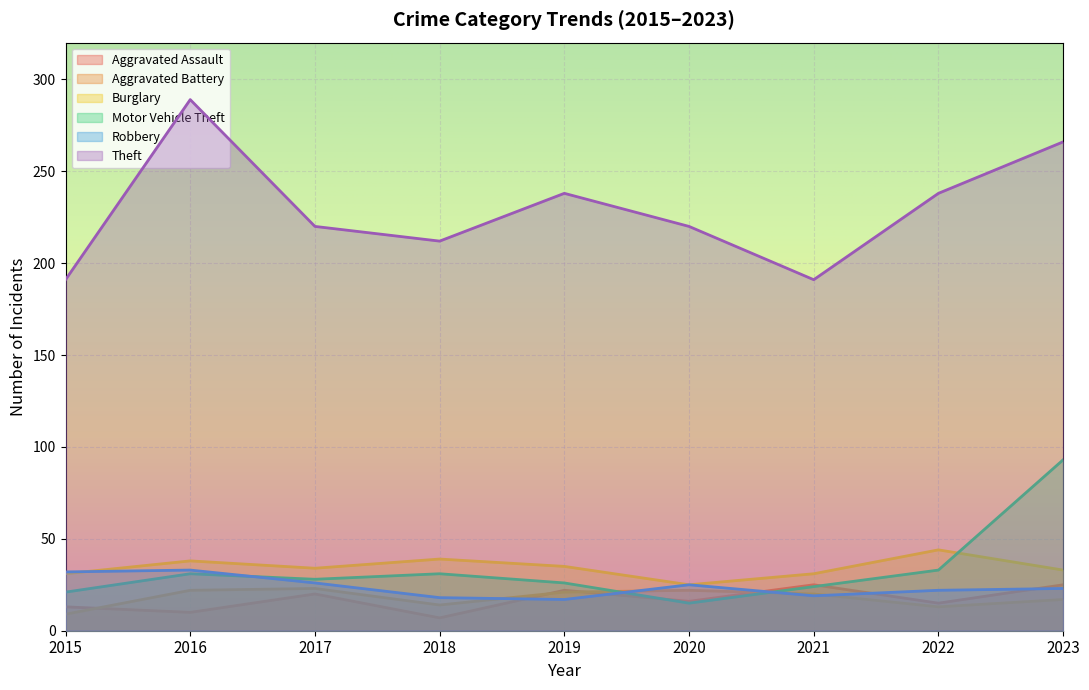

What is the difference between the maximum and minimum values in the Aggravated Battery series?

14